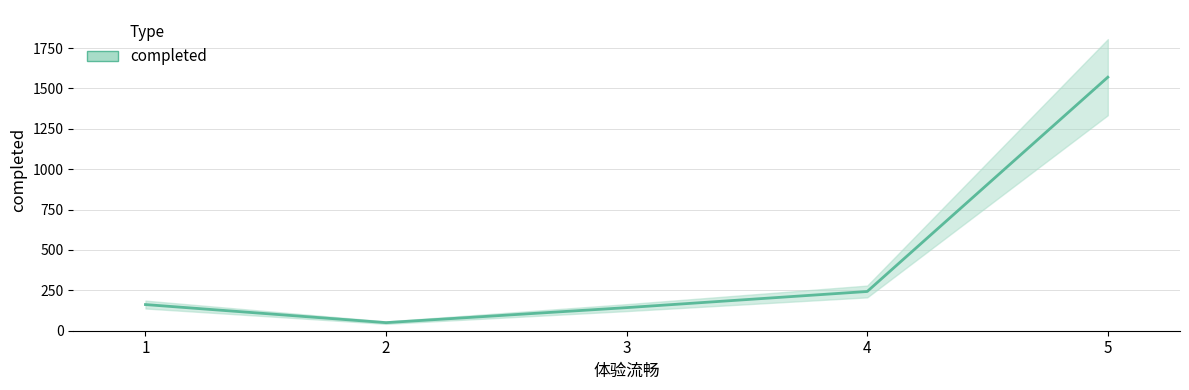

What is the difference between the maximum and second lowest values?

1427